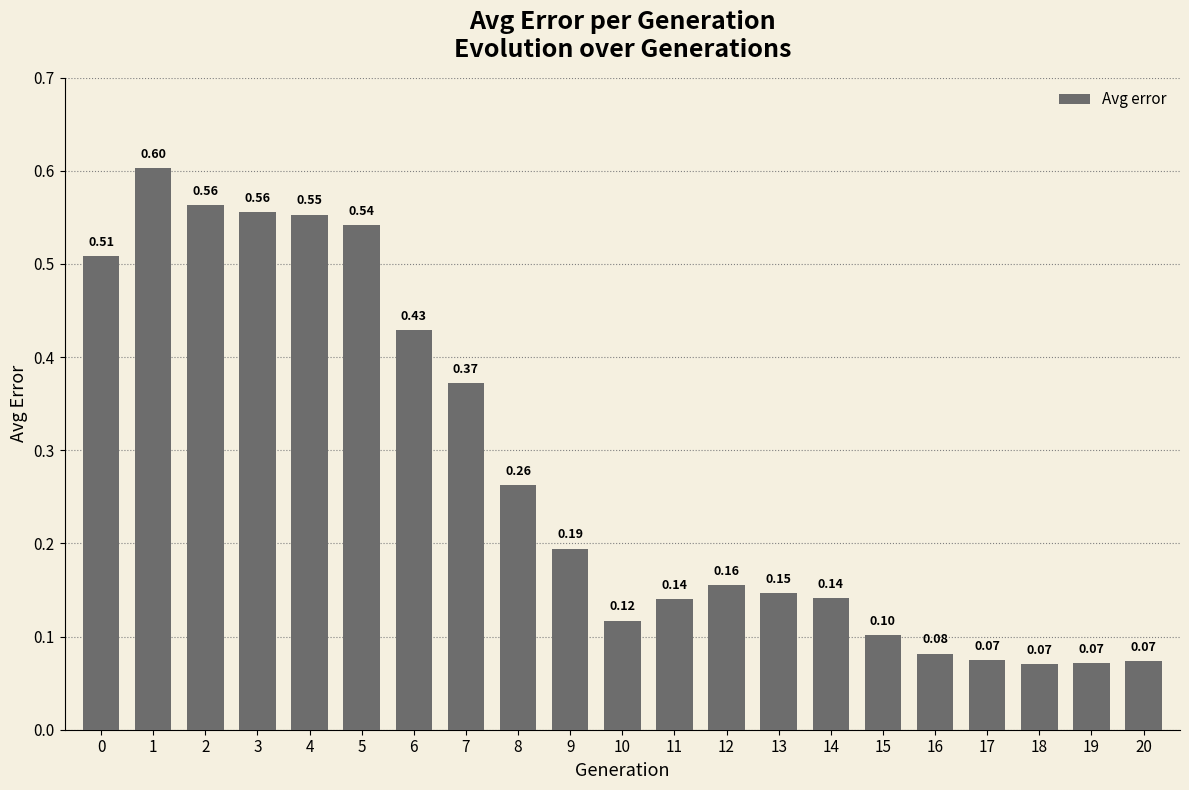

Are the bars grouped side by side (vs. stacked)?

No